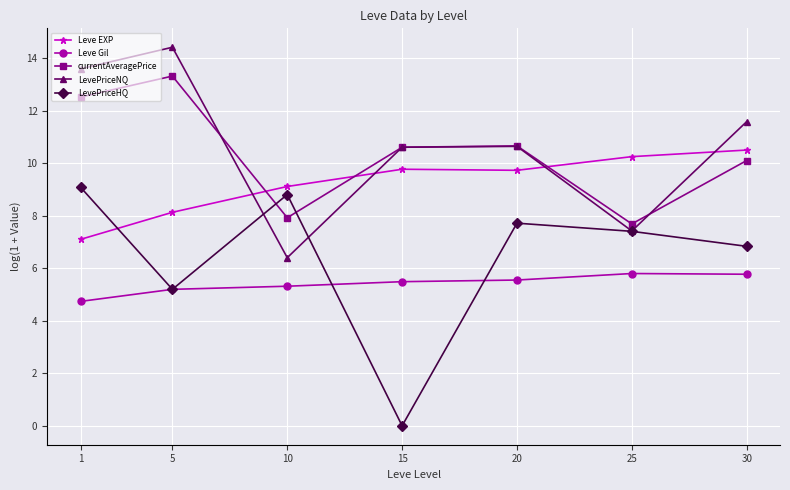

Count the number of categories in the chart.

7